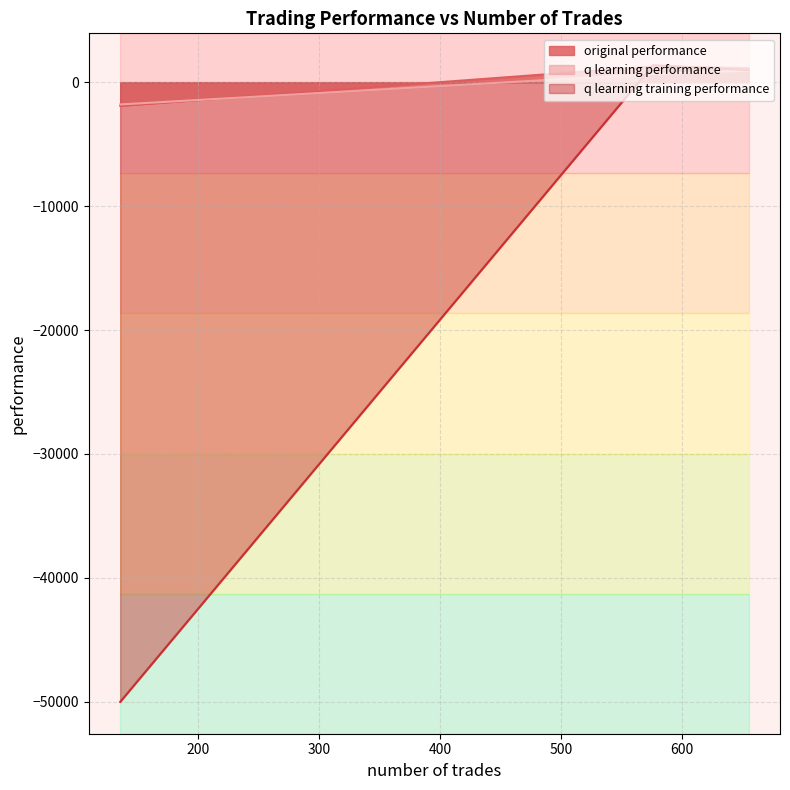

What are all the series names shown in the legend?

original performance, q learning performance, q learning training performance